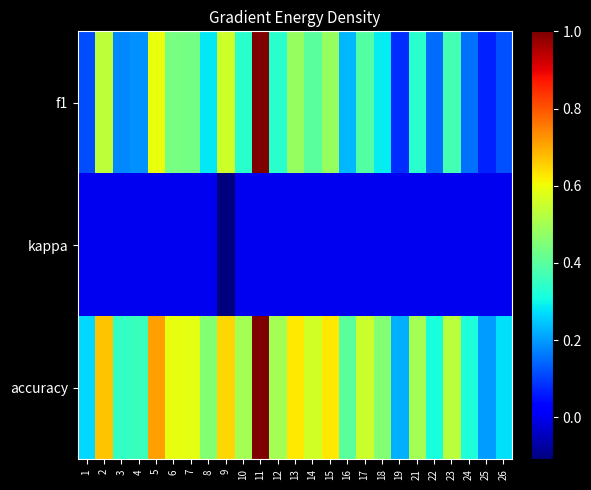

List the series in order of their peak value, lowest first.

kappa, f1, accuracy